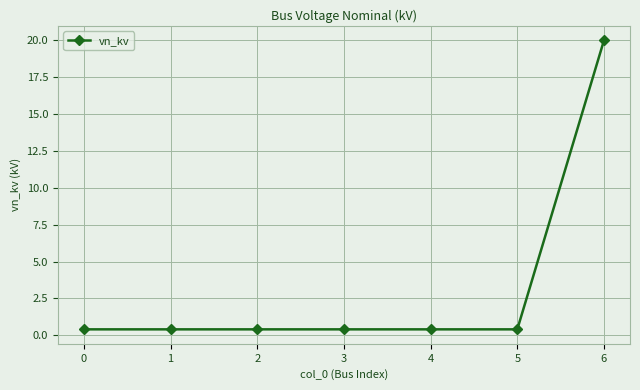

At which category does the chart reach its peak across all series?

6